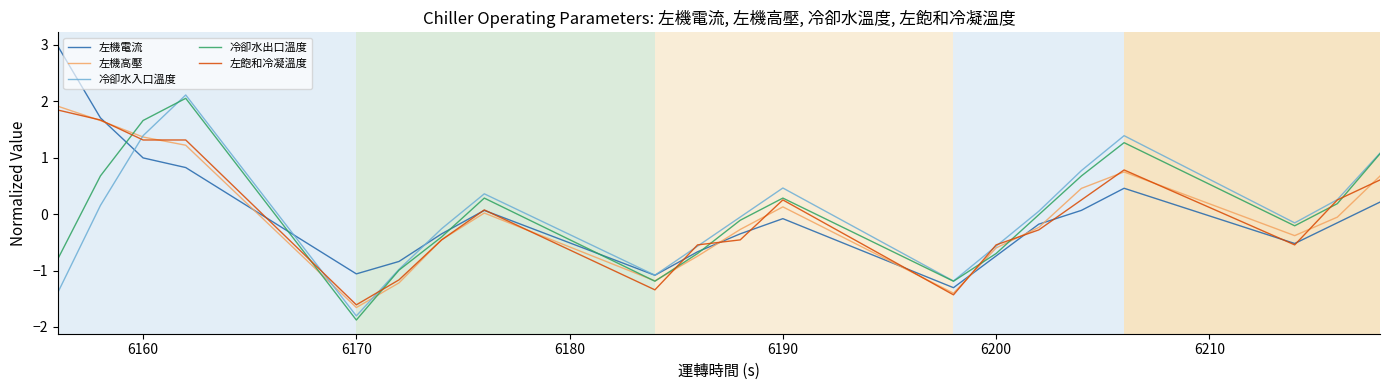

What is the lowest value of the 冷卻水出口溫度 series?

-1.9